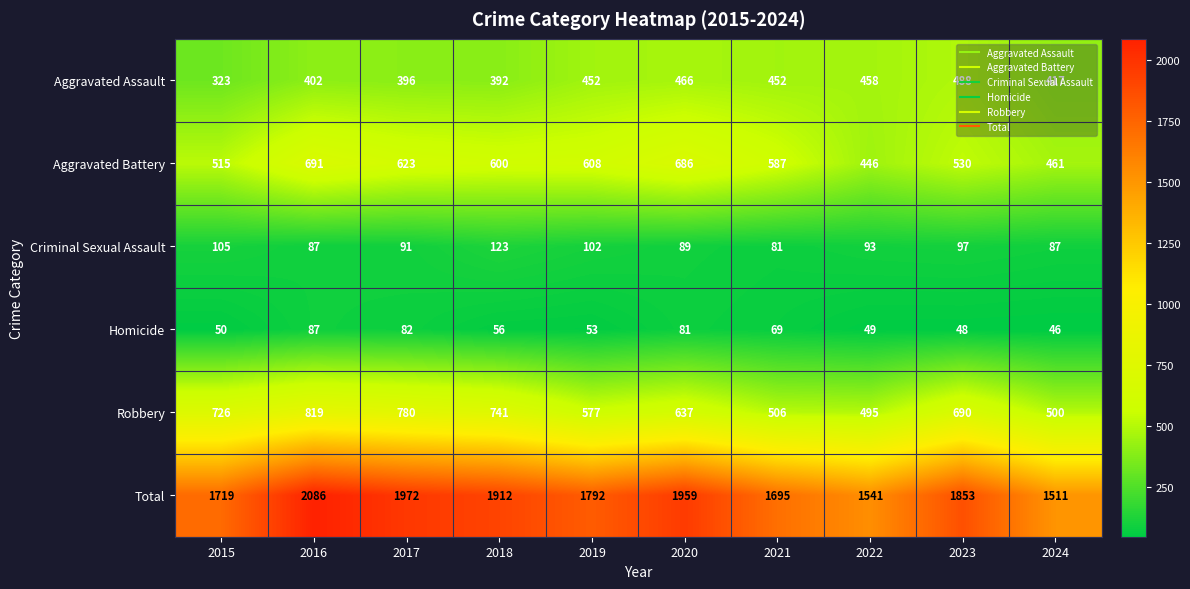

The Robbery series shows 746 at 2021. True or false?

False